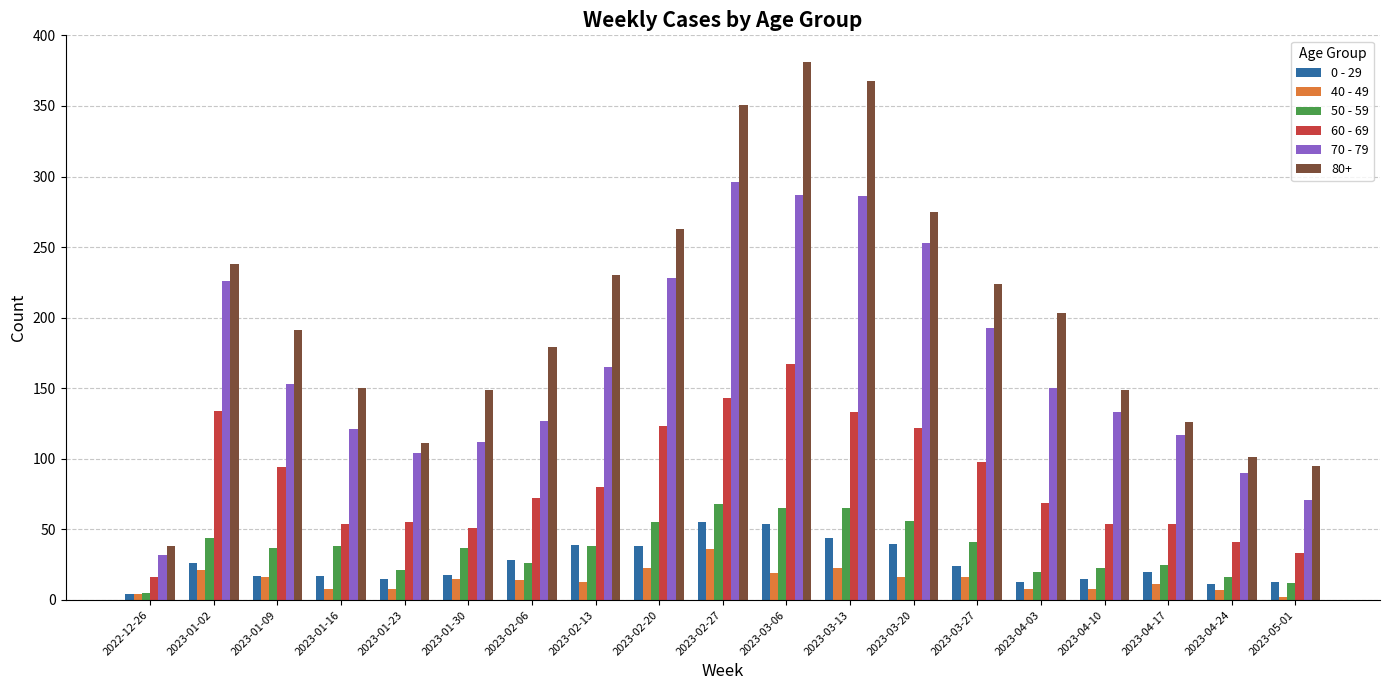

Which series has the widest spread of values?

80+